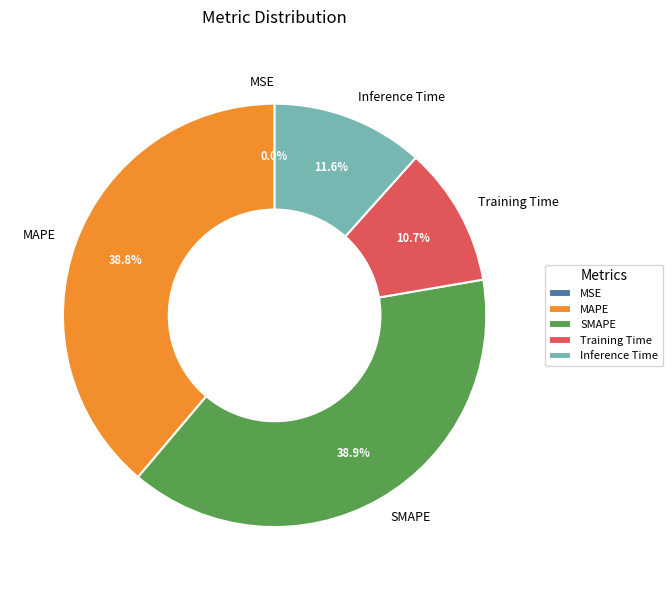

What percentage is the MAPE slice, to the nearest percent?

39%